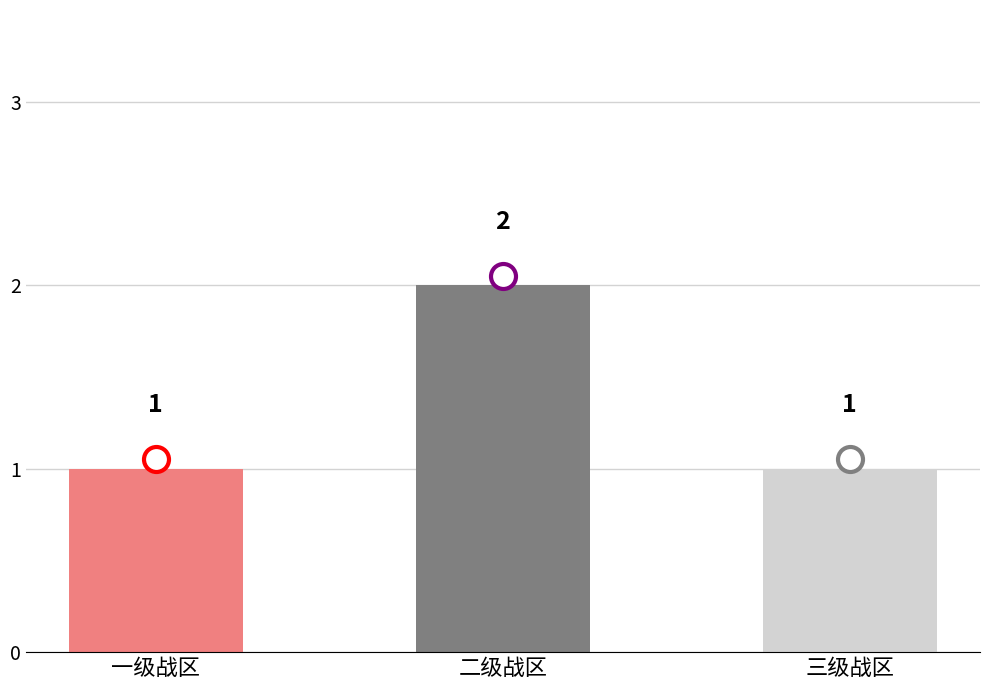

Is it true that the value at 三级战区 is 1?

True